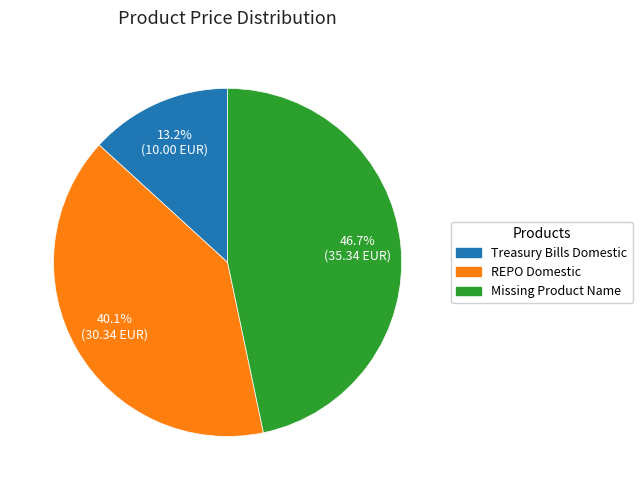

Count the number of slices in the pie.

3